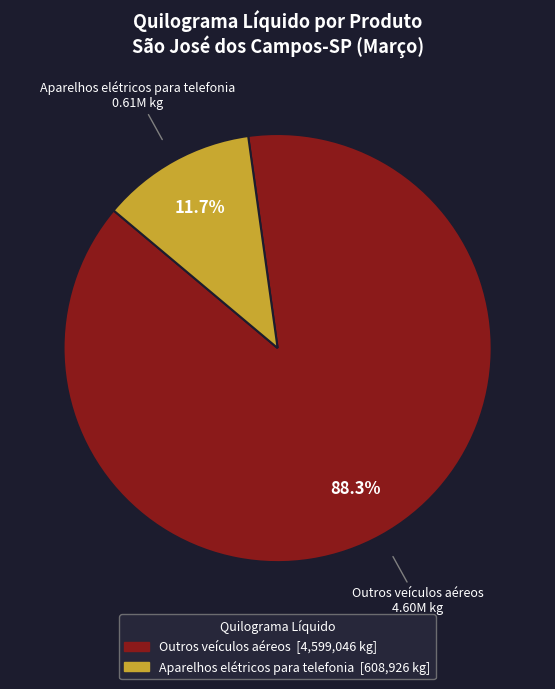

Is there a majority slice in this chart?

Yes